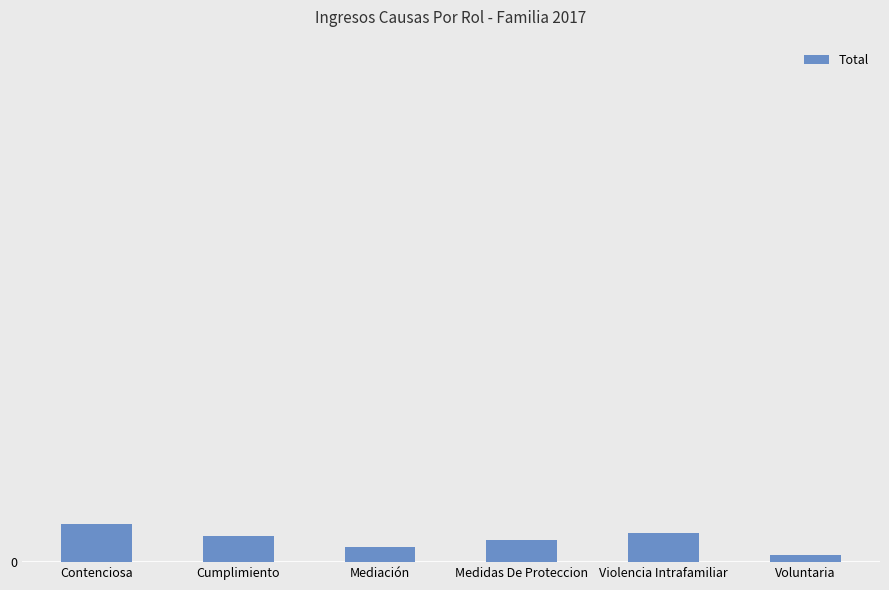

List the labels in order of value, largest first.

Contenciosa, Violencia Intrafamiliar, Cumplimiento, Medidas De Proteccion, Mediación, Voluntaria